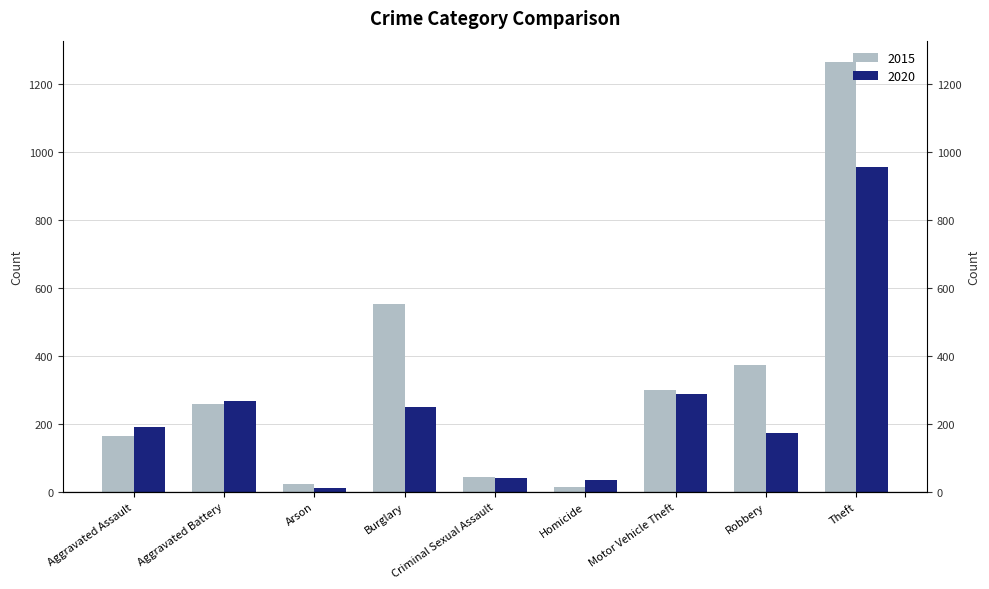

How many groups of bars are there?

9